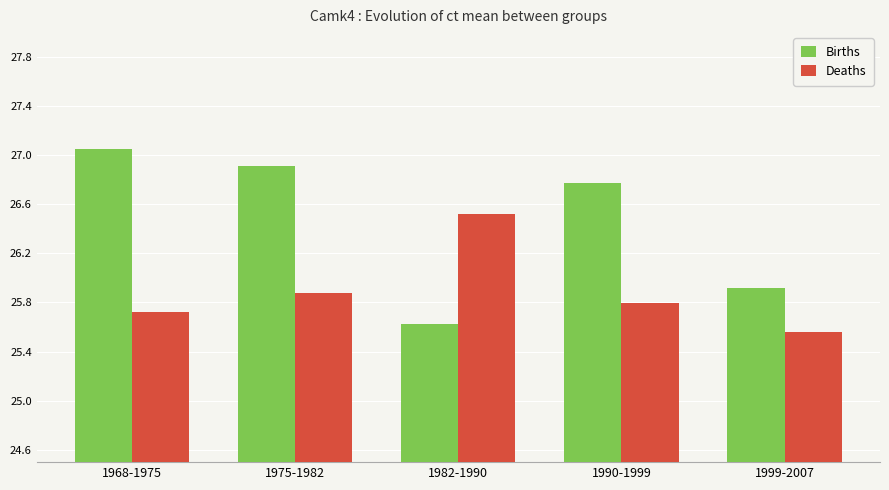

At how many categories does at least one series exceed 26?

4